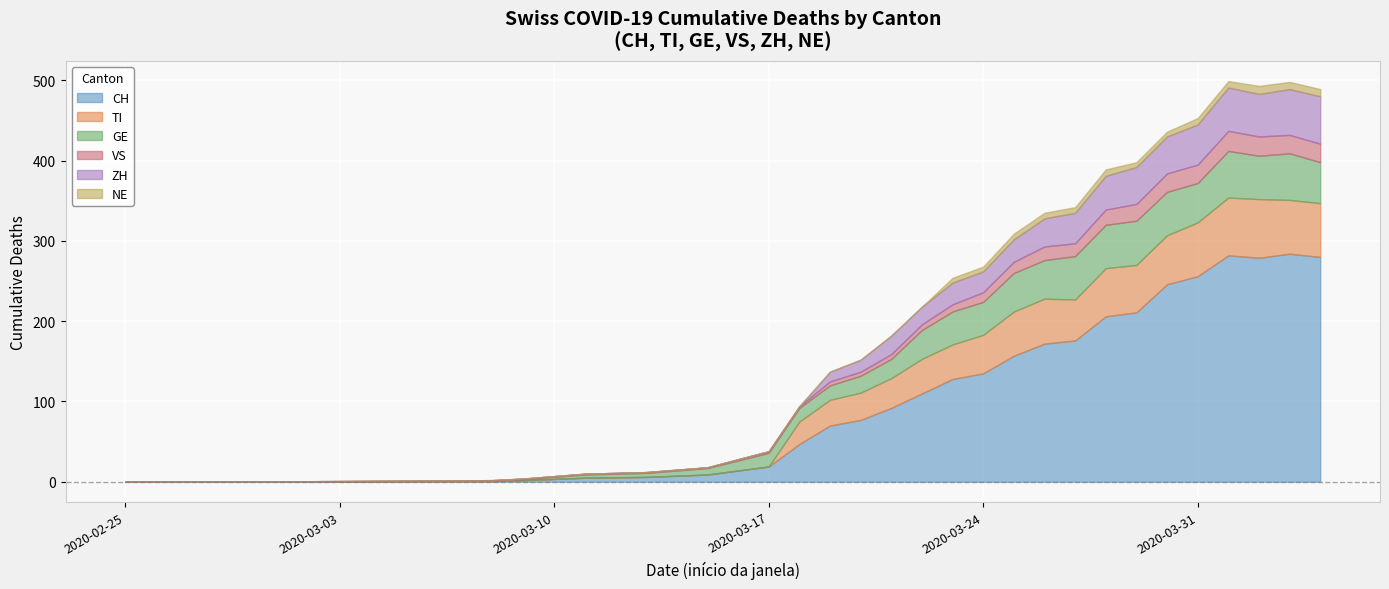

What are all the series names shown in the legend?

CH, TI, GE, VS, ZH, NE